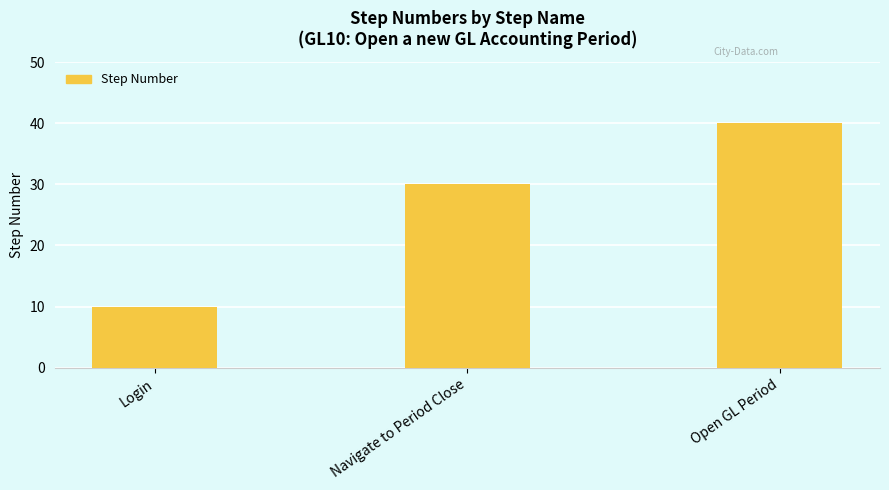

What is the sum of all values?

80